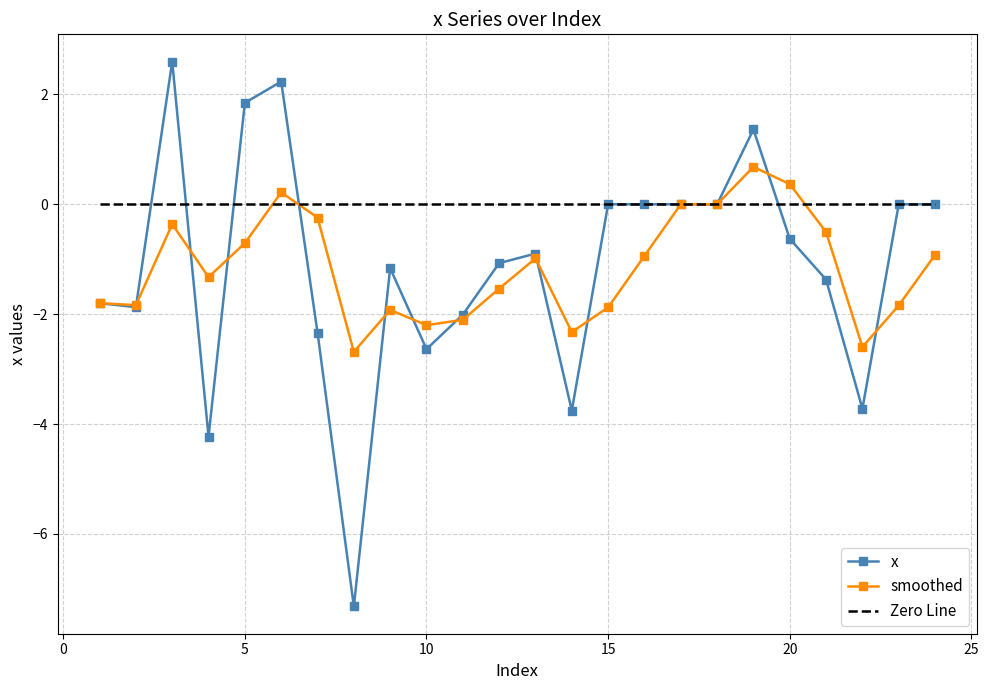

Which has a higher value, 19 or 4?

19